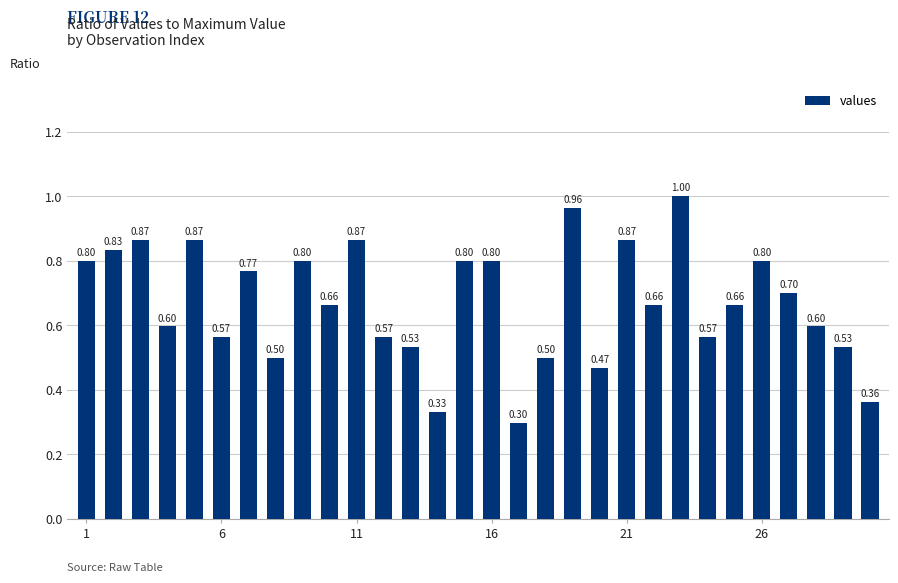

What is the difference between the maximum and minimum values?

0.7